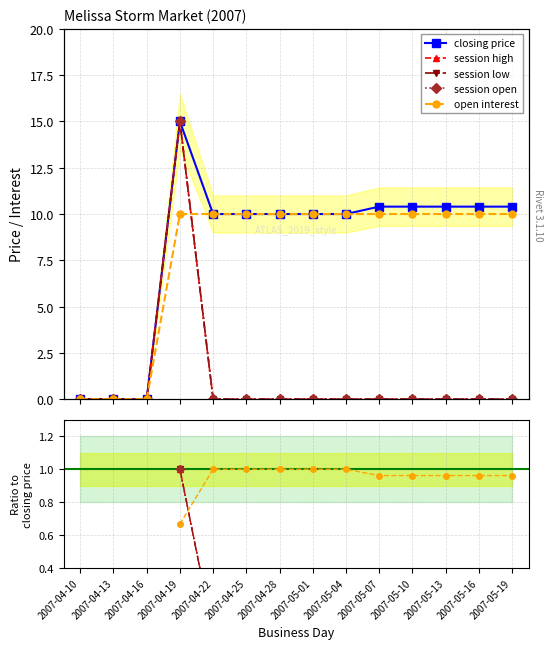

How many lines are shown in the chart?

5